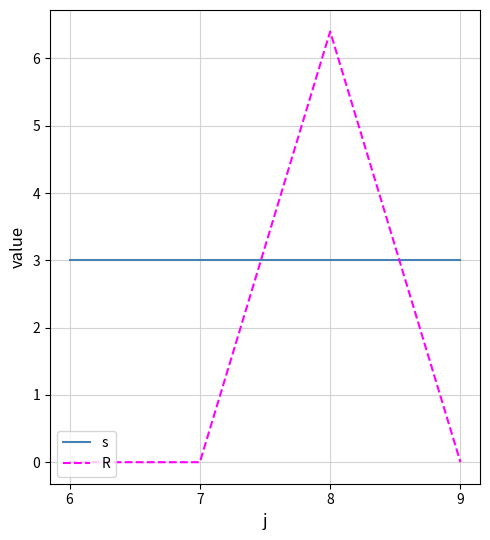

Which series has the largest total across all categories?

s